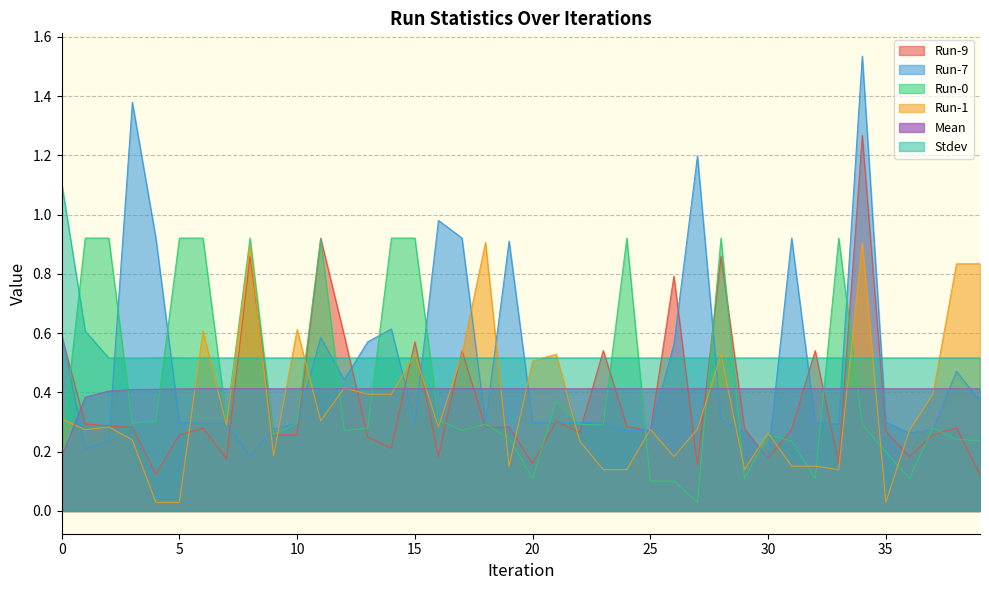

Count the Stdev values in the range 0 to 1.

39